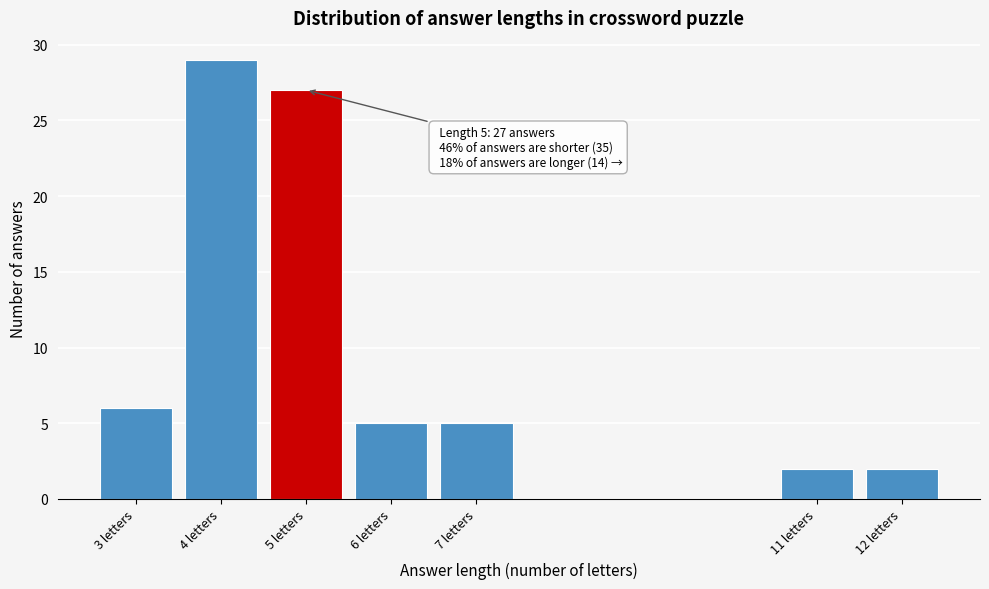

Reading left to right, what are all the values shown in this chart?

6	29	27	5	5	2	2